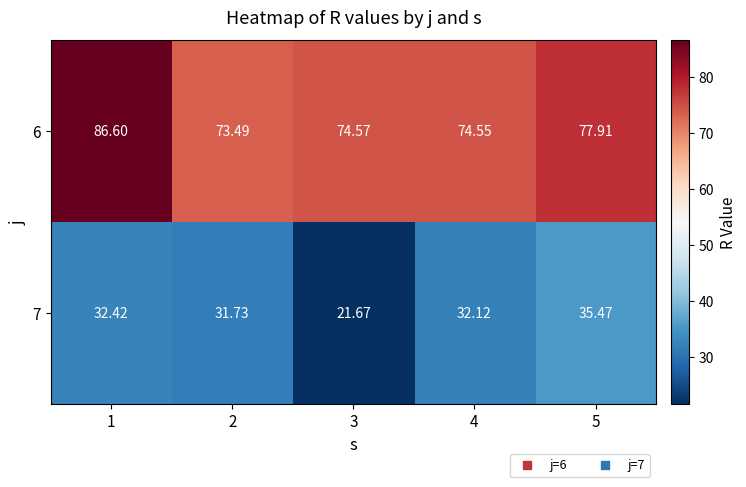

Is the value of 7 at 3 greater than the value of 6 at 2?

No